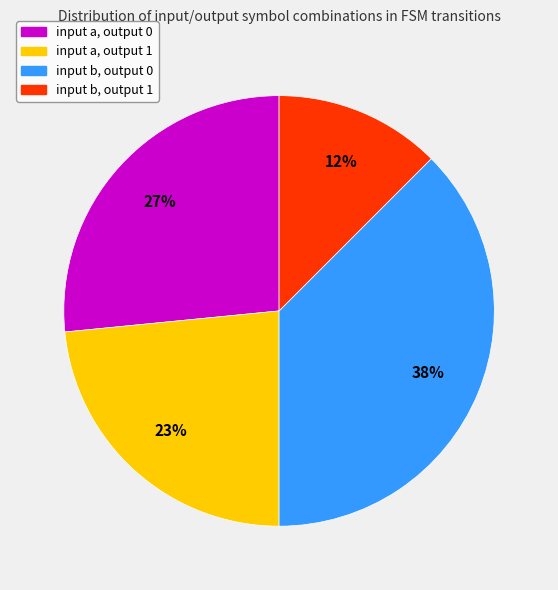

What is the ratio of the value at input a, output 1 to the value at input b, output 1?

1.9